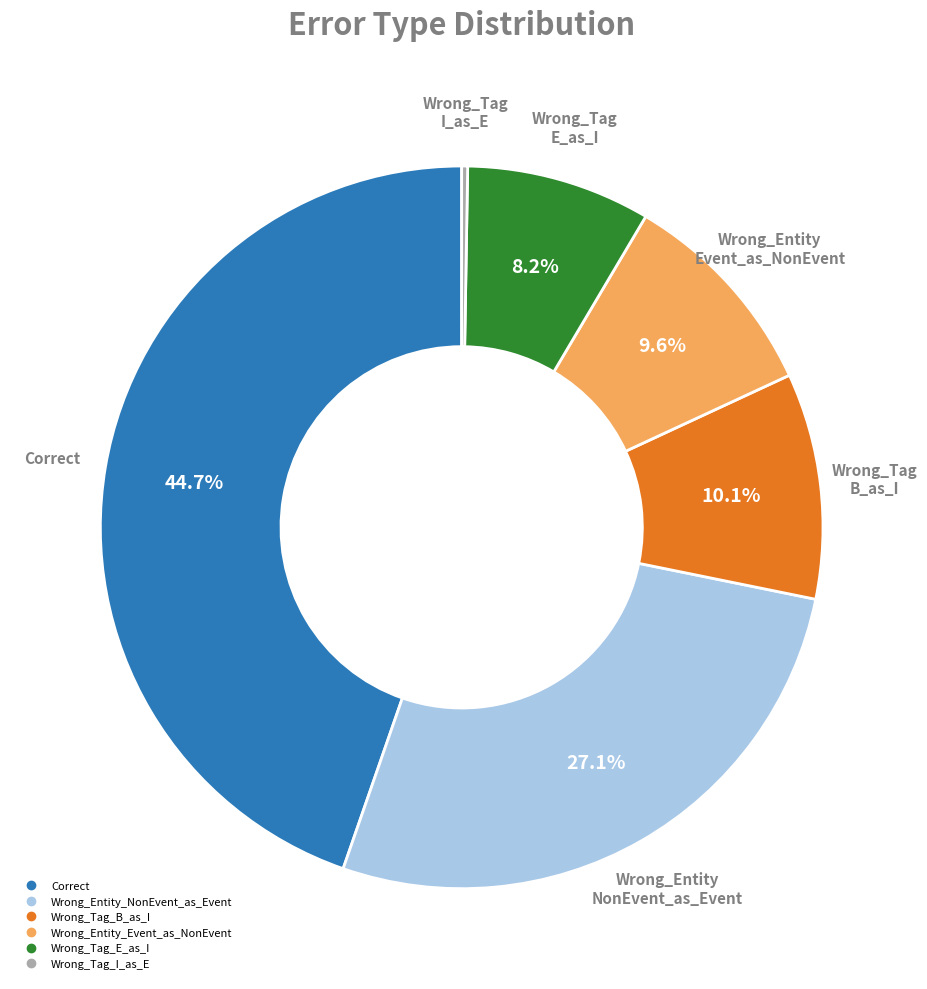

Which has a higher value, Correct or Wrong_Tag_B_as_I?

Correct